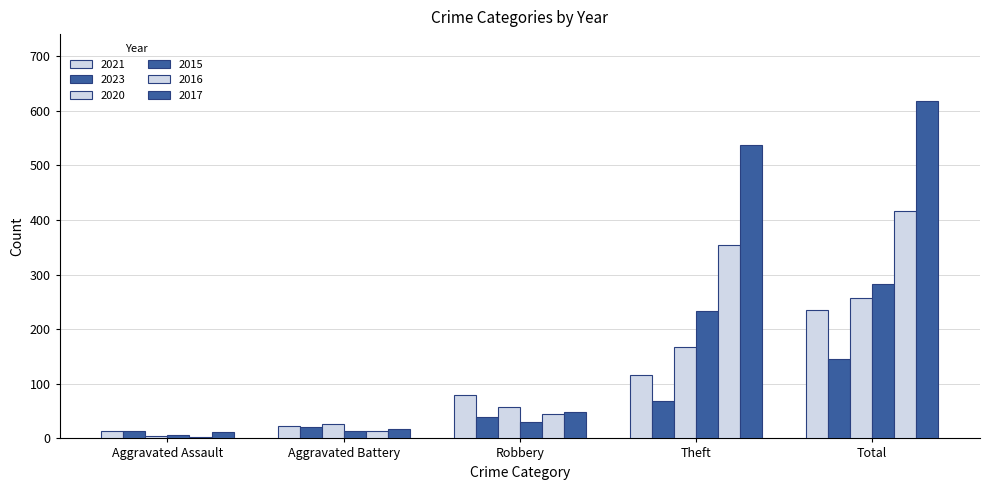

What is the approximate value of 2021 at Theft, to the nearest 50?

100